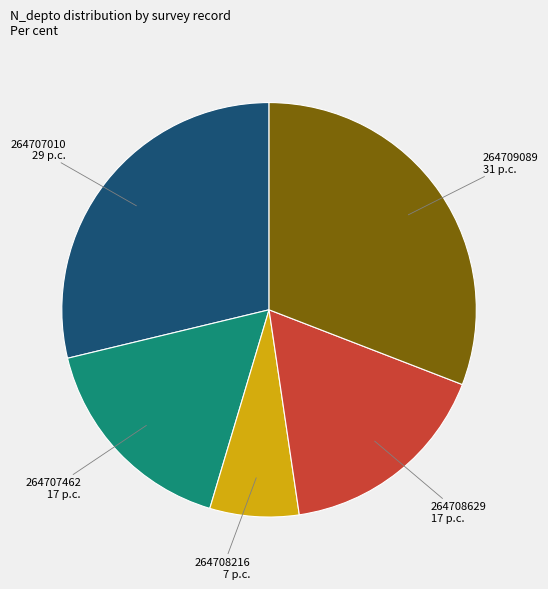

Is it true that 264707010 29 p.c. is 38% of the pie?

False